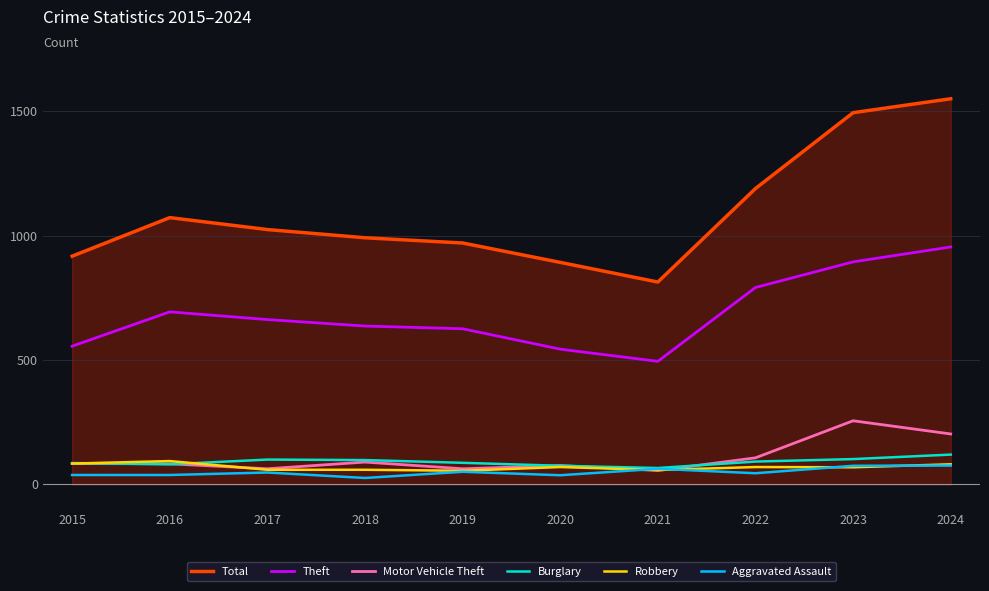

Which series has the largest total across all categories?

Total